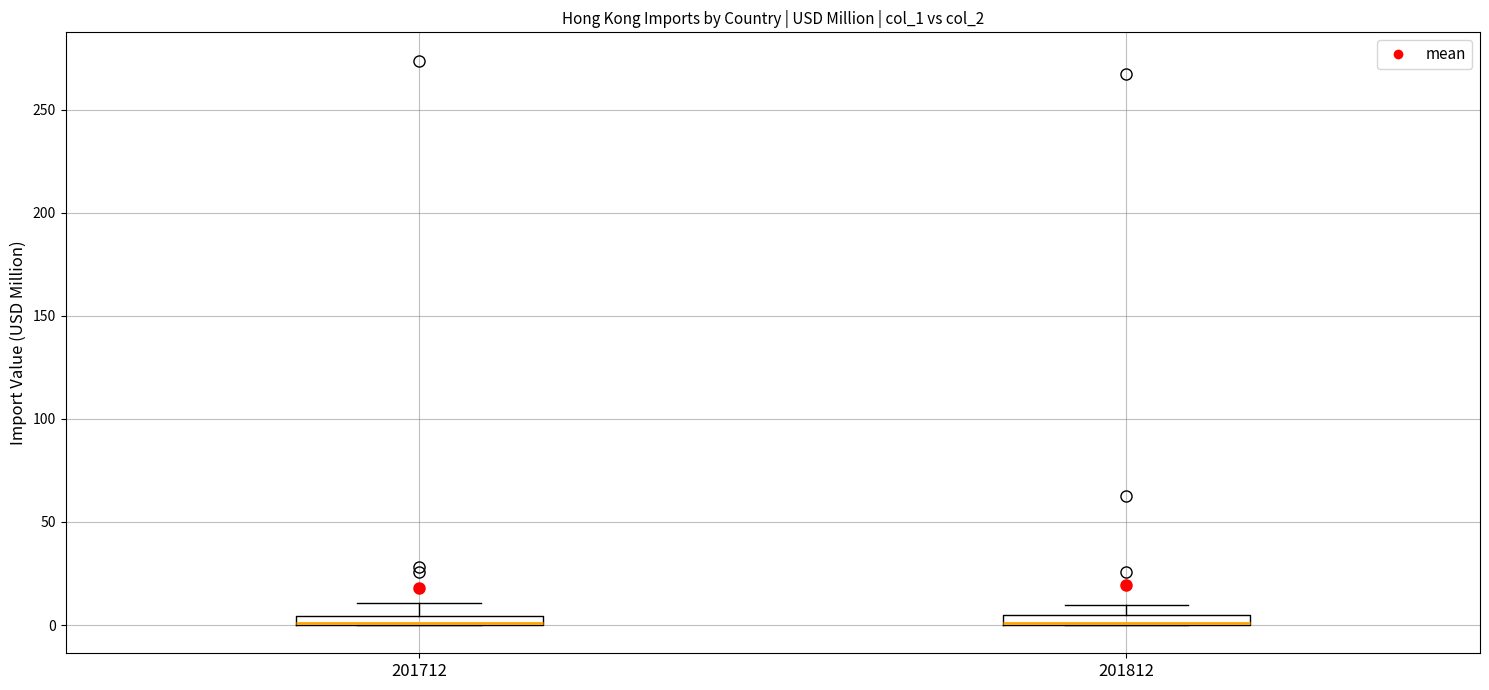

Where is the upper edge of the box at x = 201712 on the y-axis? The values are not printed on the chart, so give them approximately, as read against the axis.

5